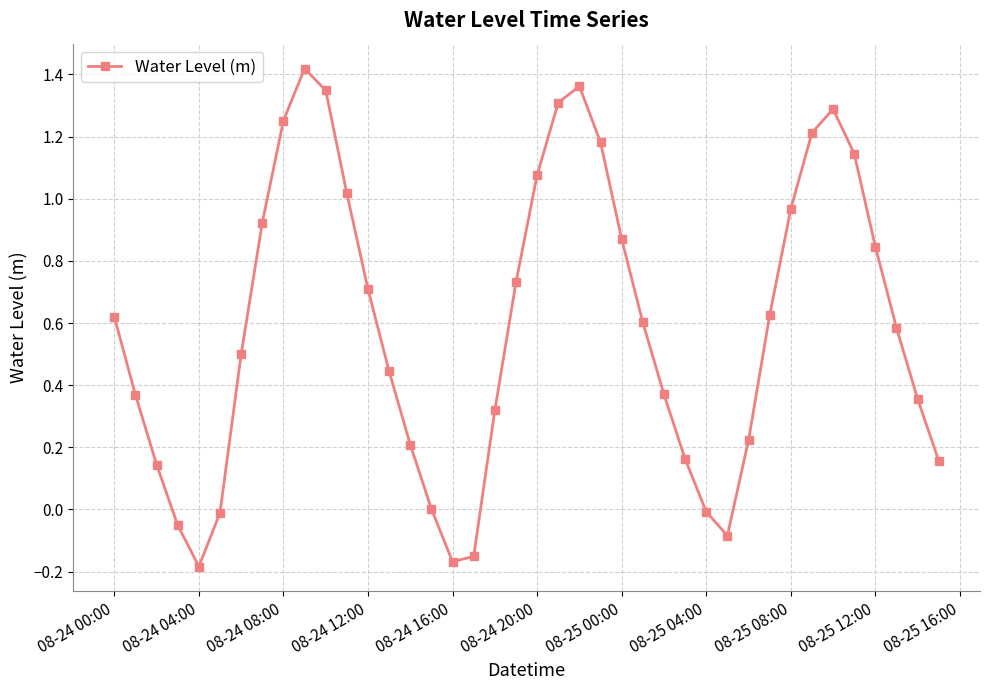

How many categories are shown in the chart?

40